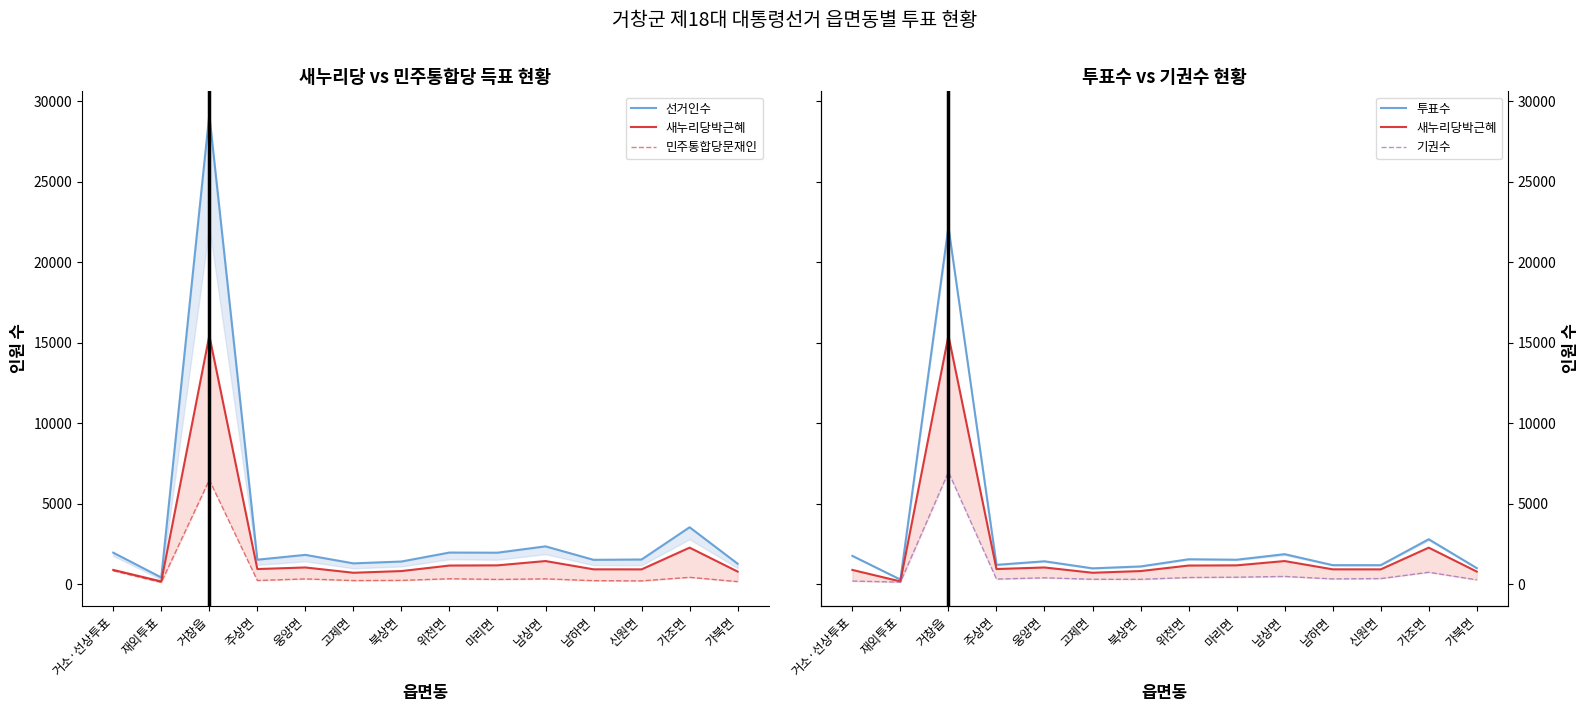

Reading left to right, extract all data points from this chart.

선거인수: 거소·선상투표=1962	재외투표=420	거창읍=29175	주상면=1525	웅양면=1826	고제면=1297	북상면=1412	위천면=1969	마리면=1961	남상면=2354	남하면=1518	신원면=1537	가조면=3541	가북면=1276
새누리당박근혜: 거소·선상투표=890	재외투표=175	거창읍=15449	주상면=945	웅양면=1042	고제면=714	북상면=819	위천면=1162	마리면=1174	남상면=1441	남하면=927	신원면=924	가조면=2274	가북면=787
민주통합당문재인: 거소·선상투표=839	재외투표=114	거창읍=6484	주상면=233	웅양면=331	고제면=229	북상면=239	위천면=341	마리면=298	남상면=335	남하면=222	신원면=208	가조면=430	가북면=163
투표수: 거소·선상투표=1764	재외투표=290	거창읍=22204	주상면=1205	웅양면=1426	고제면=988	북상면=1106	위천면=1552	마리면=1523	남상면=1869	남하면=1187	신원면=1185	가조면=2797	가북면=1004
기권수: 거소·선상투표=198	재외투표=130	거창읍=6971	주상면=320	웅양면=400	고제면=309	북상면=306	위천면=417	마리면=438	남상면=485	남하면=331	신원면=352	가조면=744	가북면=272